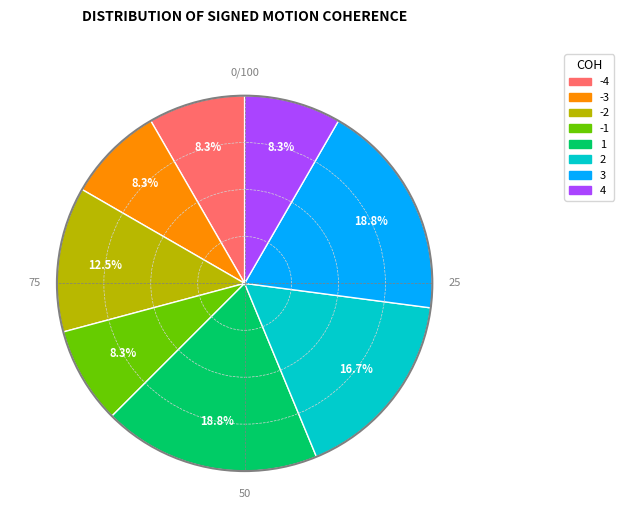

Is there any slice that represents more than half of the pie?

No